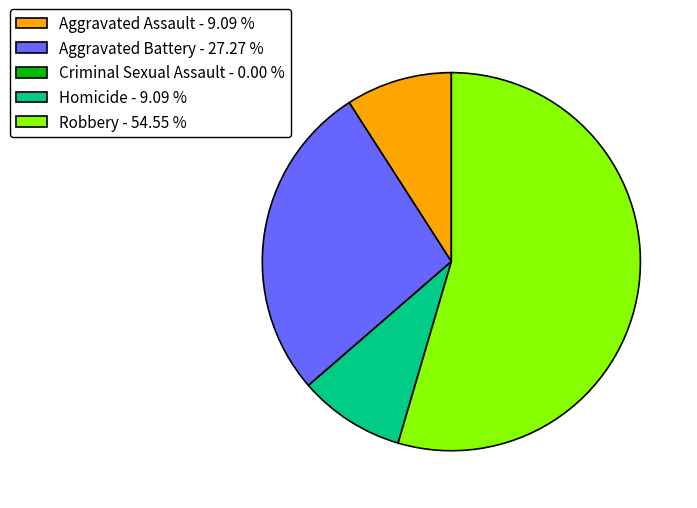

Combined, do Aggravated Battery - 27.27 % and Aggravated Assault - 9.09 % account for over 50%?

No